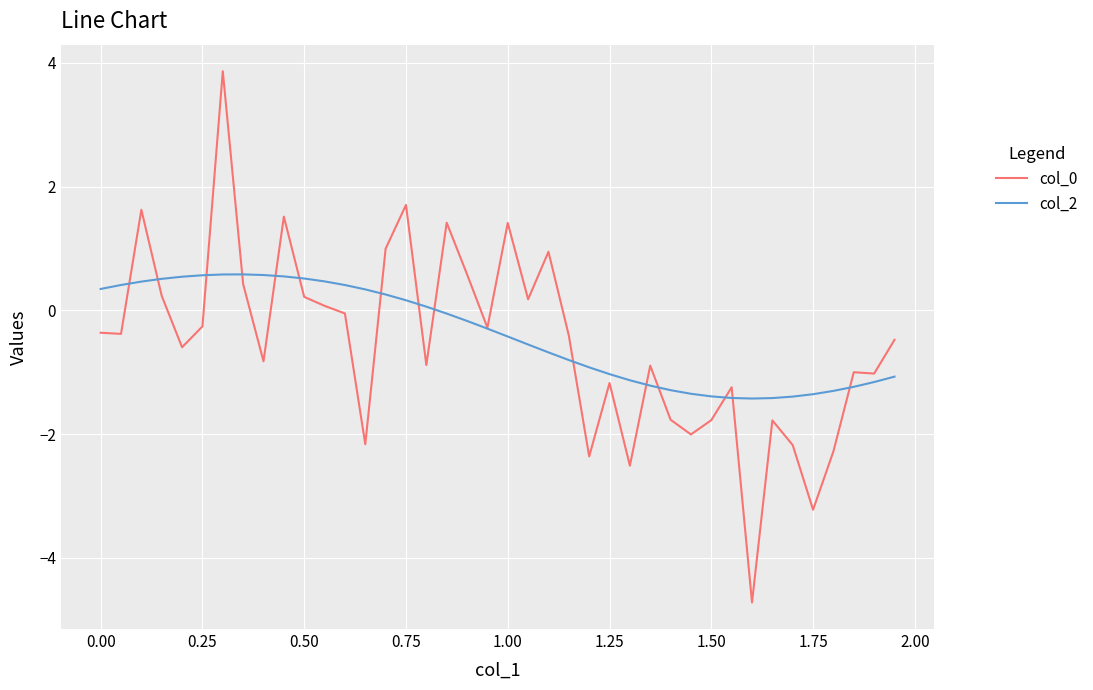

List the series in order of their peak value, highest first.

col_0, col_2